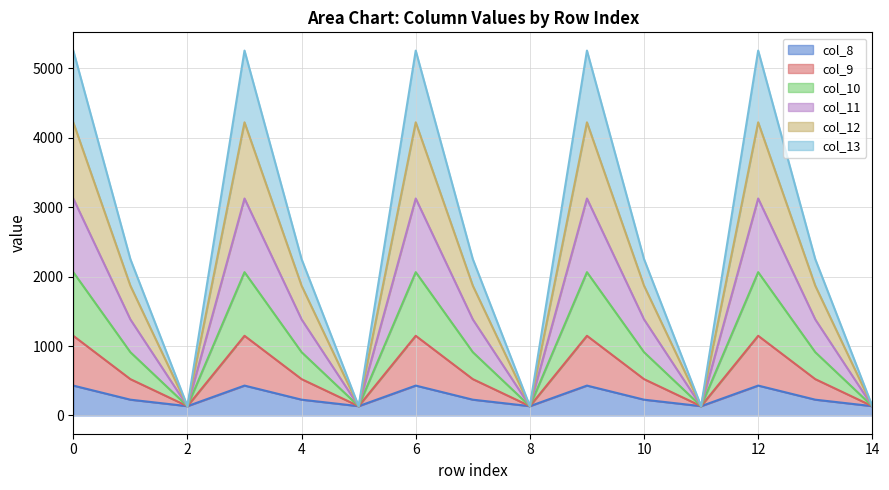

True or false: col_8 and col_13 cross at least once.

False